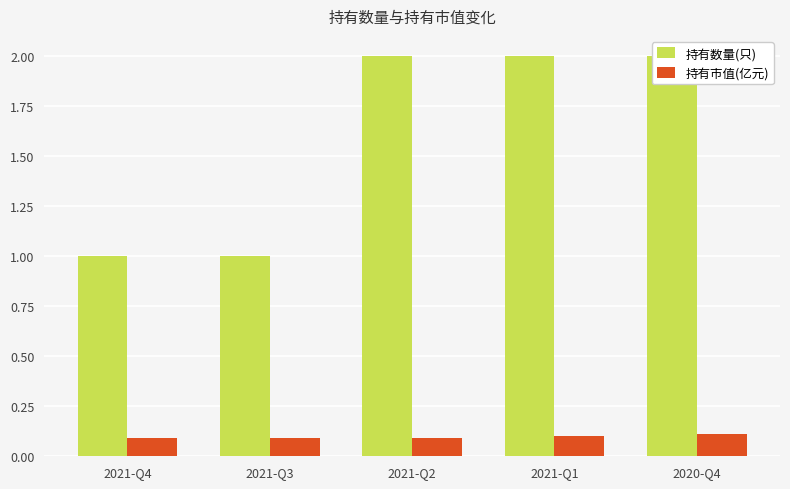

At which category is the sum across all series the highest?

2020-Q4